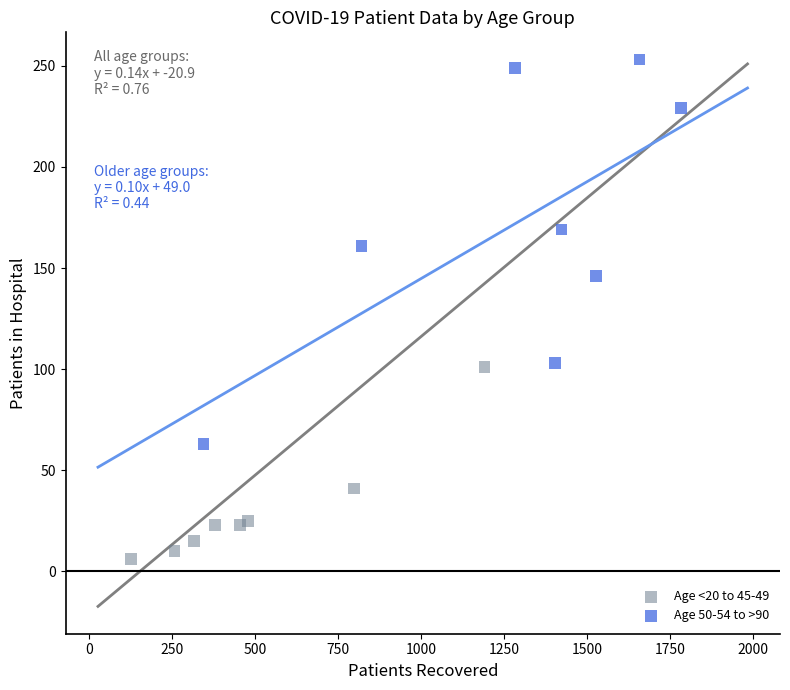

Which series reaches the minimum Y coordinate?

Age <20 to 45-49